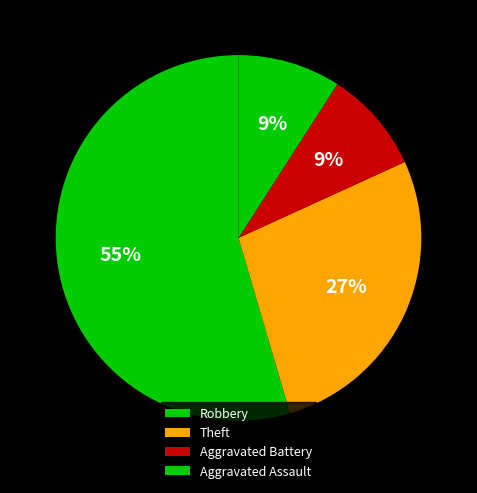

Count the number of slices in the pie.

4